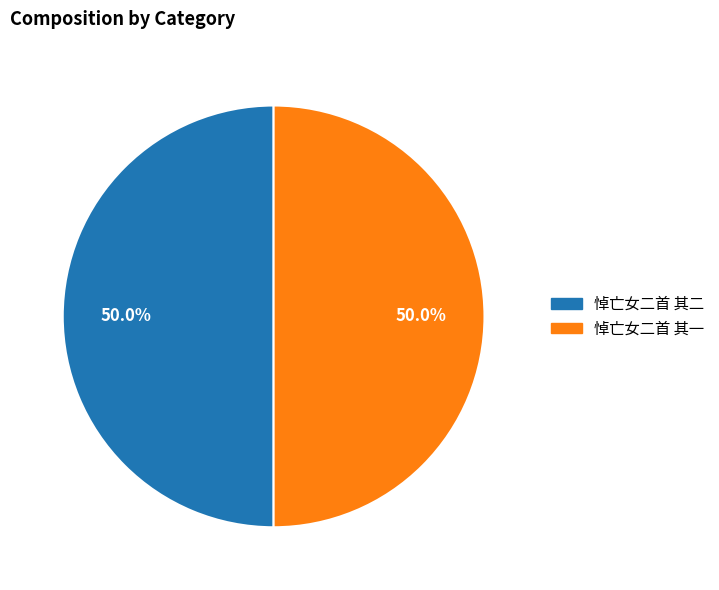

Is the sum of 悼亡女二首 其一 and 悼亡女二首 其二 greater than half?

Yes